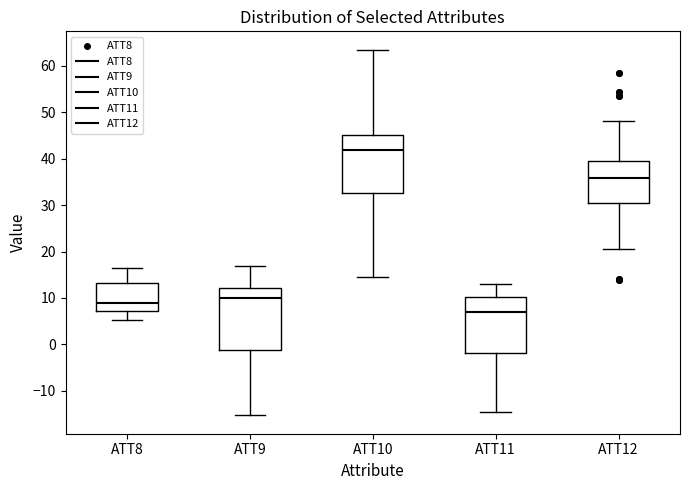

Reading left to right, transcribe this box plot: for each box, give where its median line is, the range the box spans, and where its two whiskers end, as read against the y-axis. The values are not printed on the chart, so give them approximately, as read against the axis.

ATT8: median 9, box 7 to 13, whiskers 5 to 16
ATT9: median 10, box -1 to 12, whiskers -15 to 17
ATT10: median 42, box 33 to 45, whiskers 14 to 64
ATT11: median 7, box -2 to 10, whiskers -14 to 13
ATT12: median 36, box 30 to 39, whiskers 21 to 48